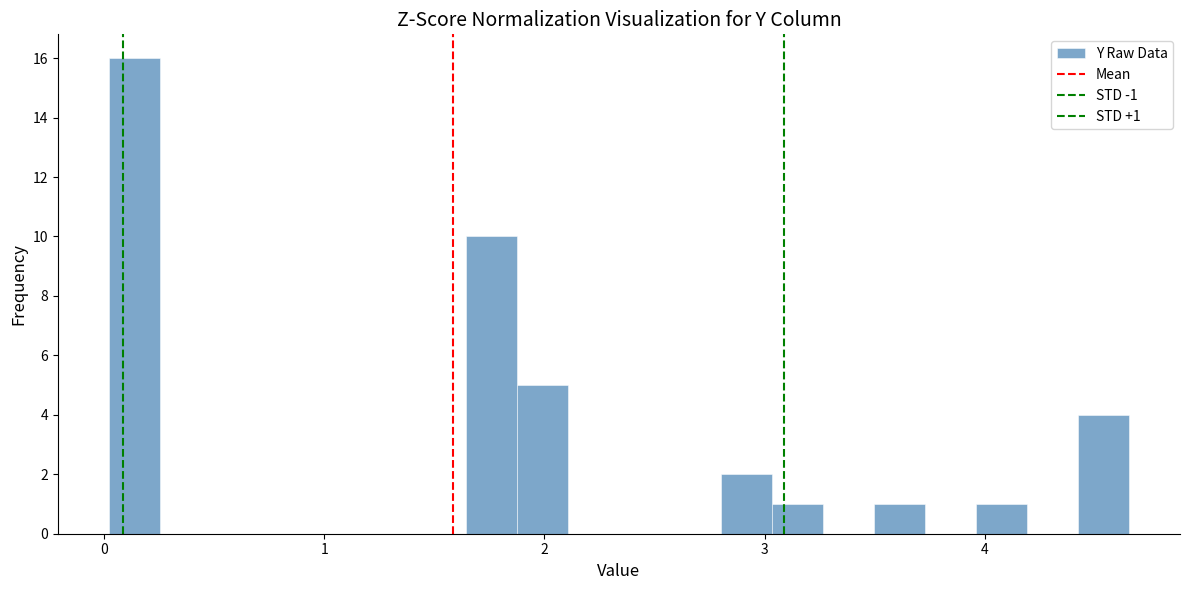

Read against the x-axis, roughly where is the centre of the tallest bar?

0.1